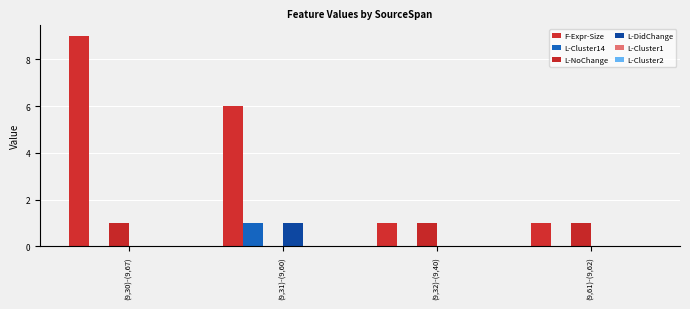

How many series are shown in this chart?

4